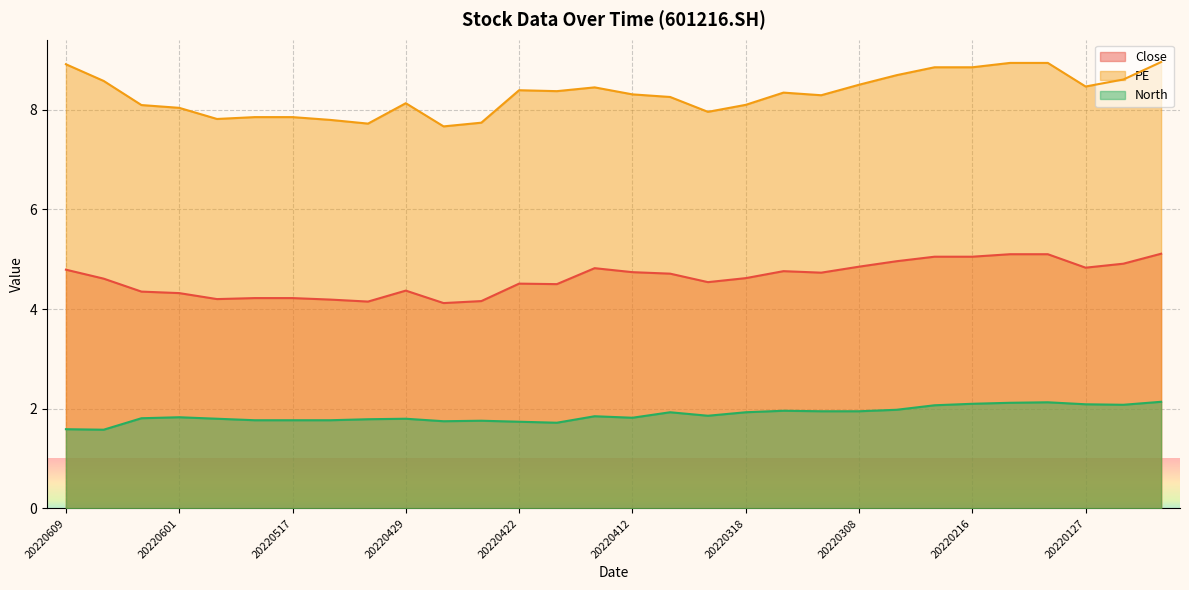

True or false: Close has a value of 4.1 at 20220428.

True